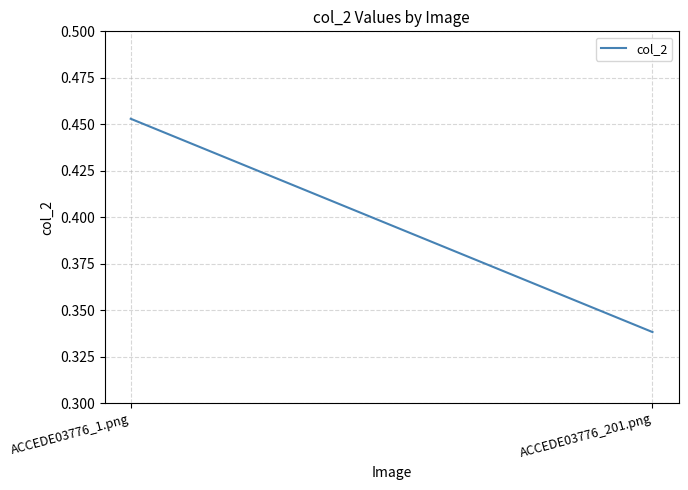

List the labels in order of value, largest first.

ACCEDE03776_1.png, ACCEDE03776_201.png